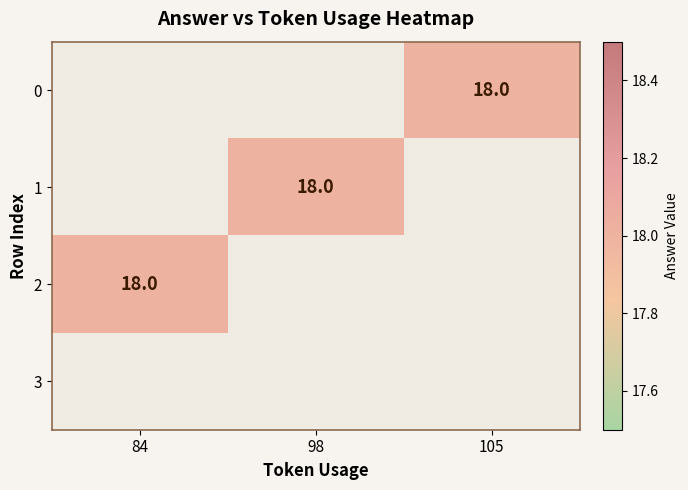

Which series has the widest spread of values?

2